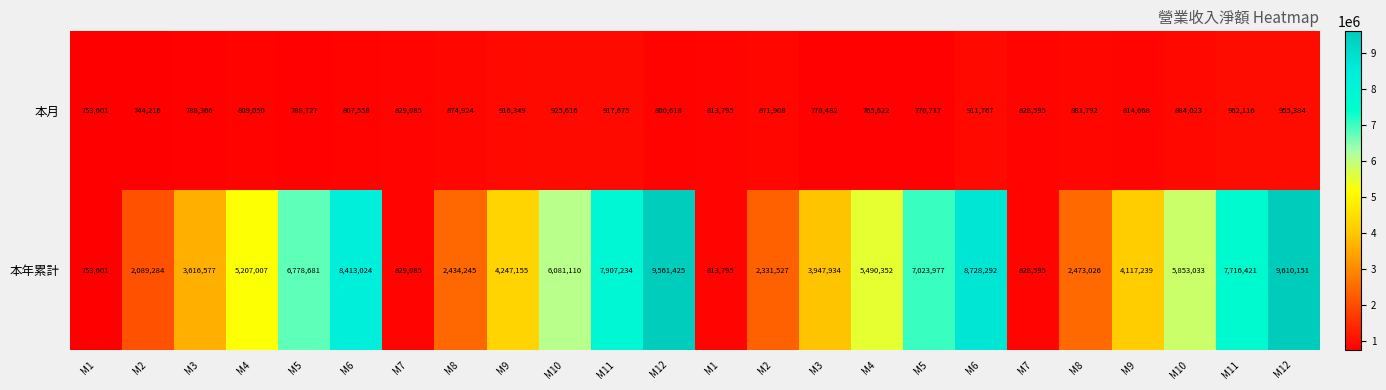

How many data points in 本年累計 are less than 5207007?

12